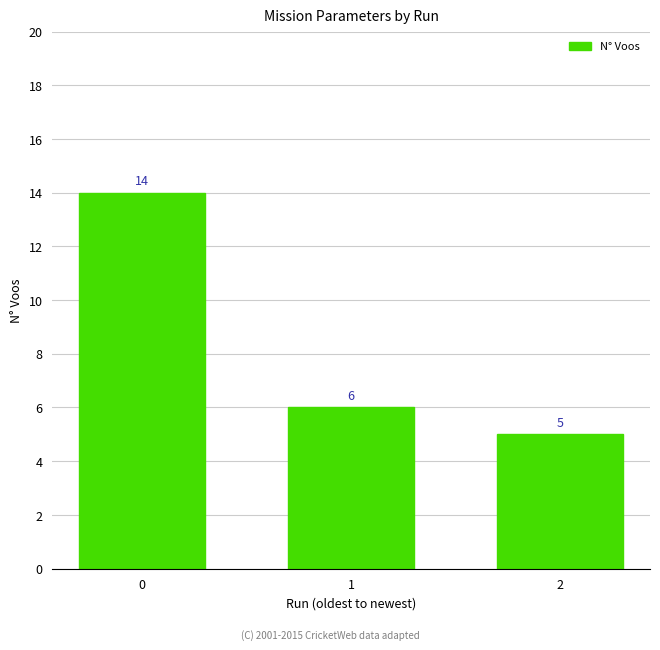

What is the difference between the maximum and minimum values?

9